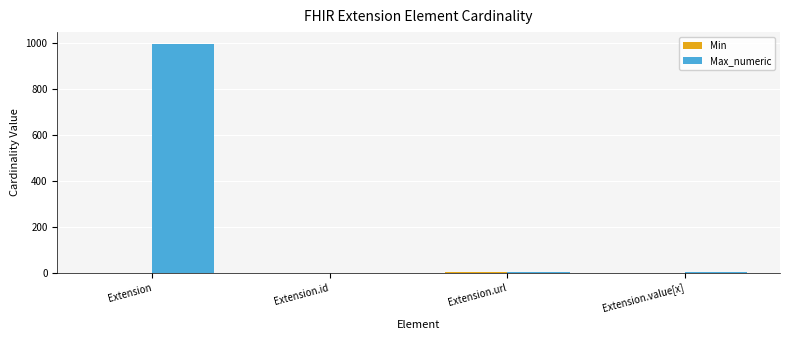

How many groups of bars are there?

4